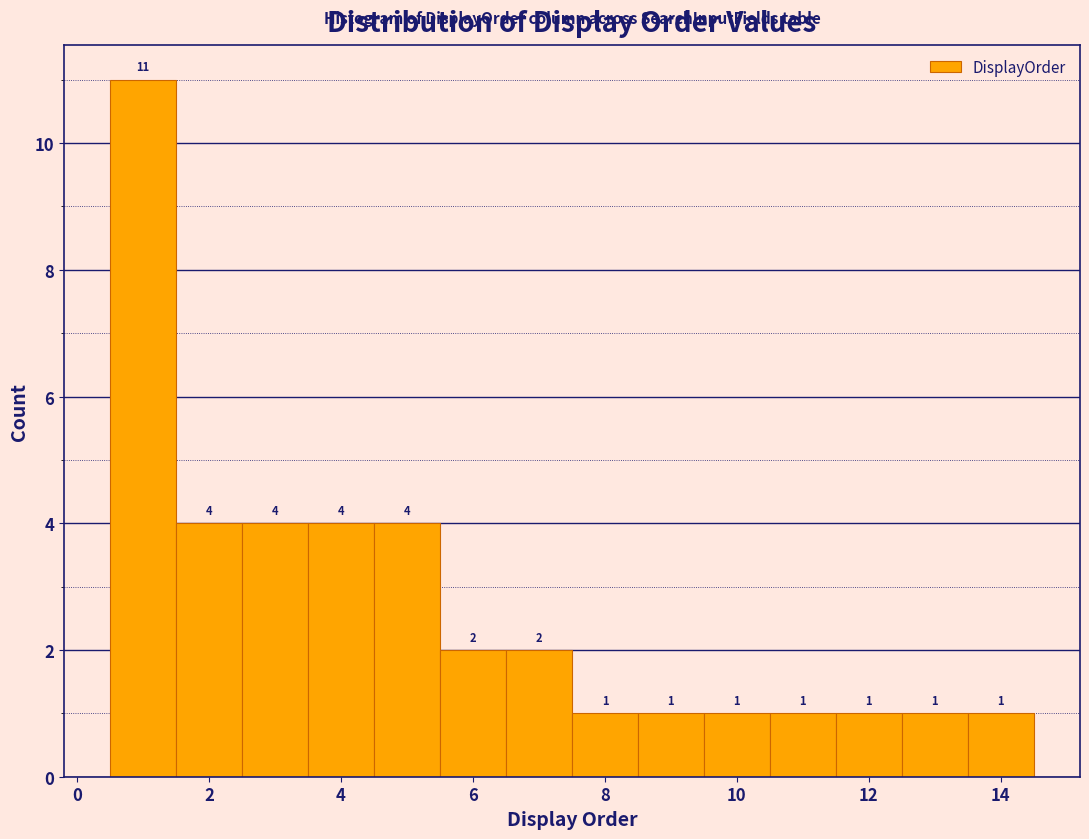

Reading left to right, transcribe this chart: for each bar, give the range it covers on the x-axis and its height. The bar edges are not printed on the chart, so give them approximately, as read against the axis.

0.5 to 1.5: 11
1.5 to 2.5: 4
2.5 to 3.5: 4
3.5 to 4.5: 4
4.5 to 5.5: 4
5.5 to 6.5: 2
6.5 to 7.5: 2
7.5 to 8.5: 1
8.5 to 9.5: 1
9.5 to 10.5: 1
10.5 to 11.5: 1
11.5 to 12.5: 1
12.5 to 13.5: 1
13.5 to 14.5: 1